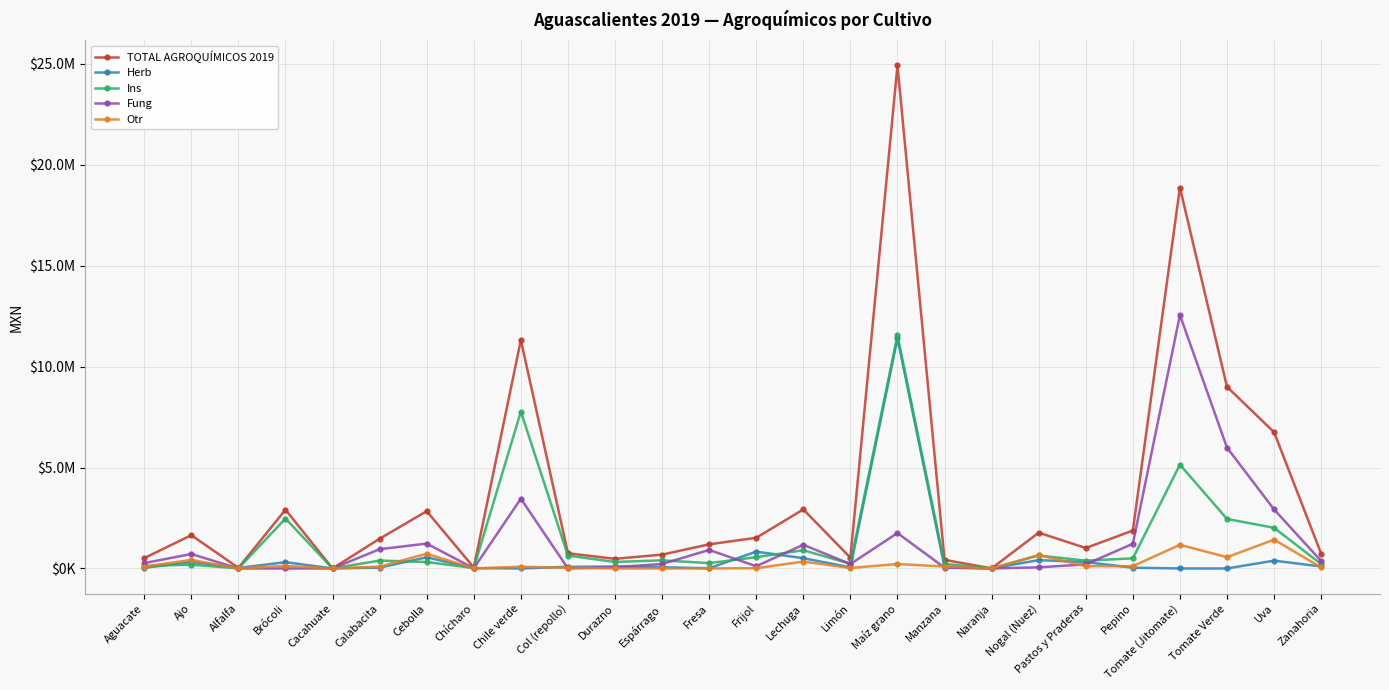

What is the sum of all Ins values?

37749621.8